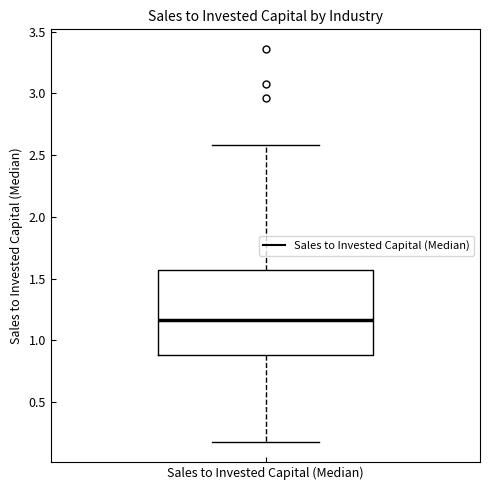

Read this box plot against the y-axis: the position of the median line, the range covered by the box, and the ends of both whiskers. The values are not printed on the chart, so give them approximately, as read against the axis.

median 1.15, box 0.90 to 1.55, whiskers 0.15 to 2.60